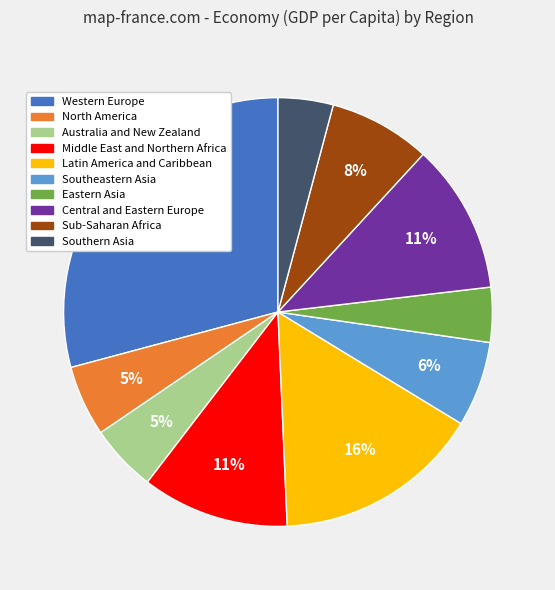

Is there any slice that represents more than half of the pie?

No